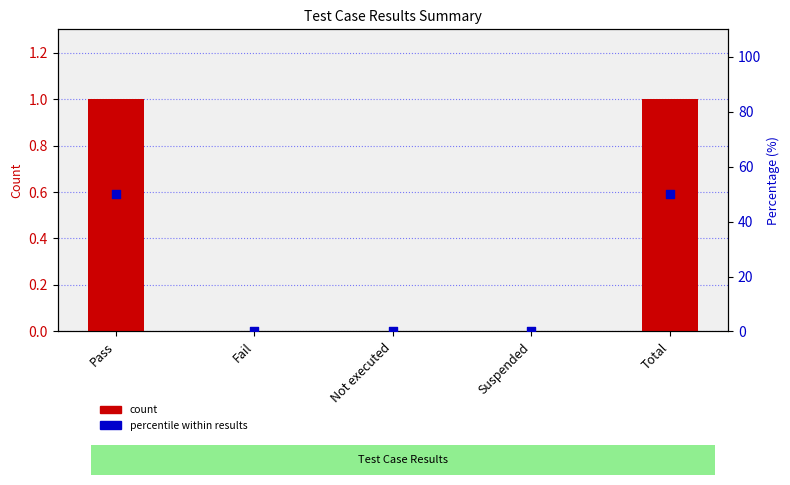

What is the total value across all series at Pass?

51